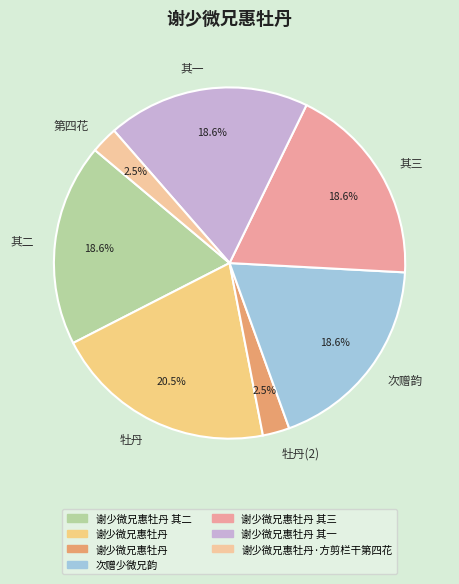

How much of the chart is everything except 次赠韵?

81.4%